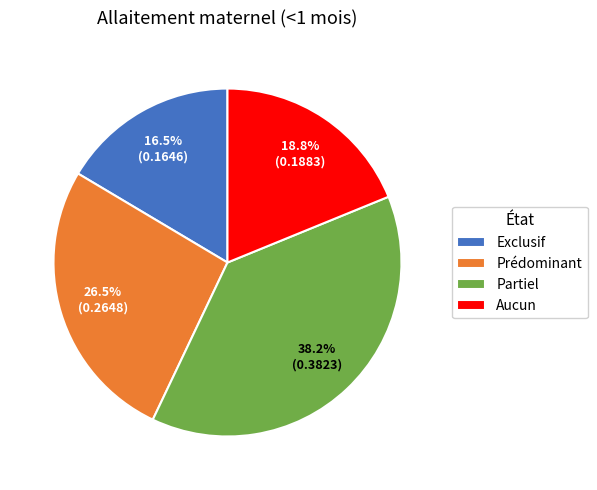

To the nearest percent, what is the combined percentage of Partiel and Exclusif?

55%